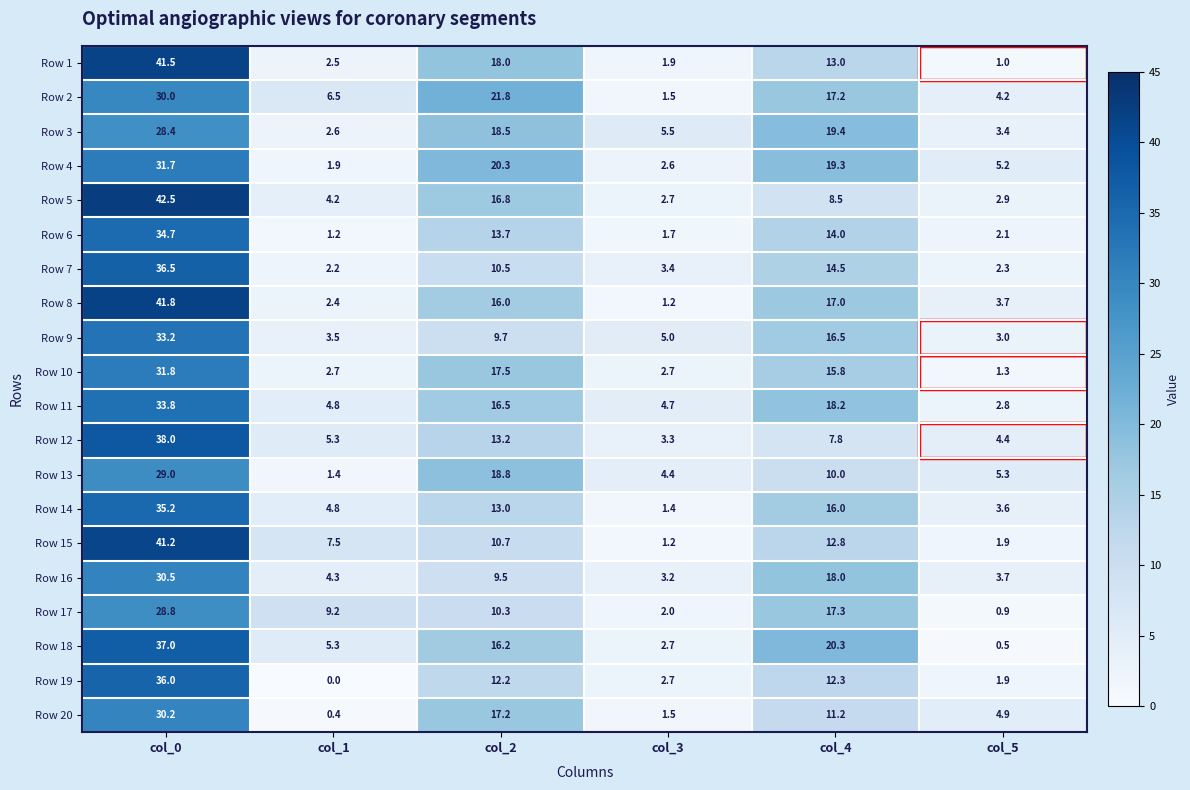

Which series has the largest total across all categories?

Row 8